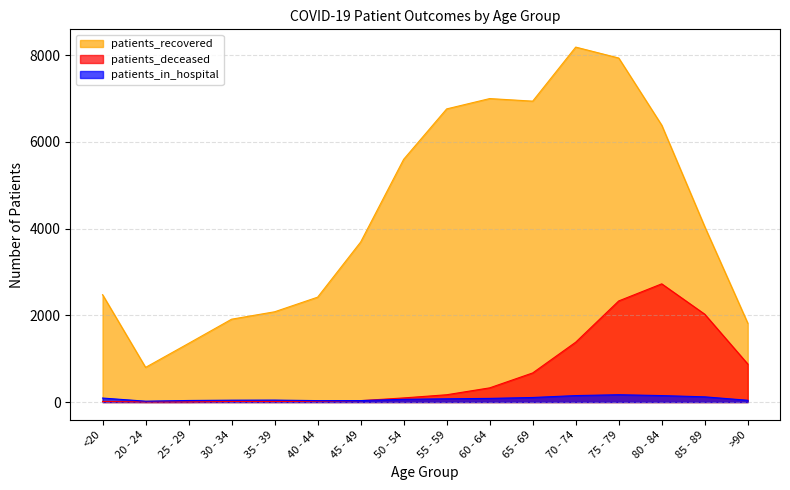

Which series ends up on top after the final intersection of patients_deceased and patients_in_hospital?

patients_deceased